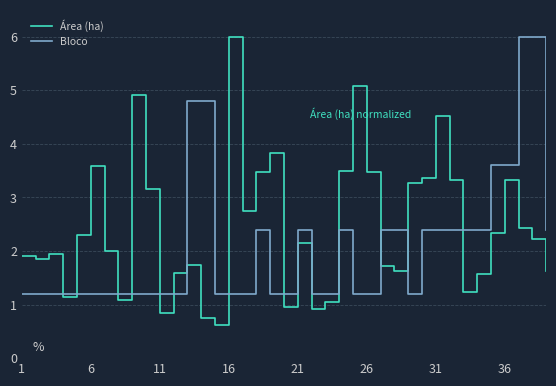

What is the highest value of the Área (ha) series?

6.0